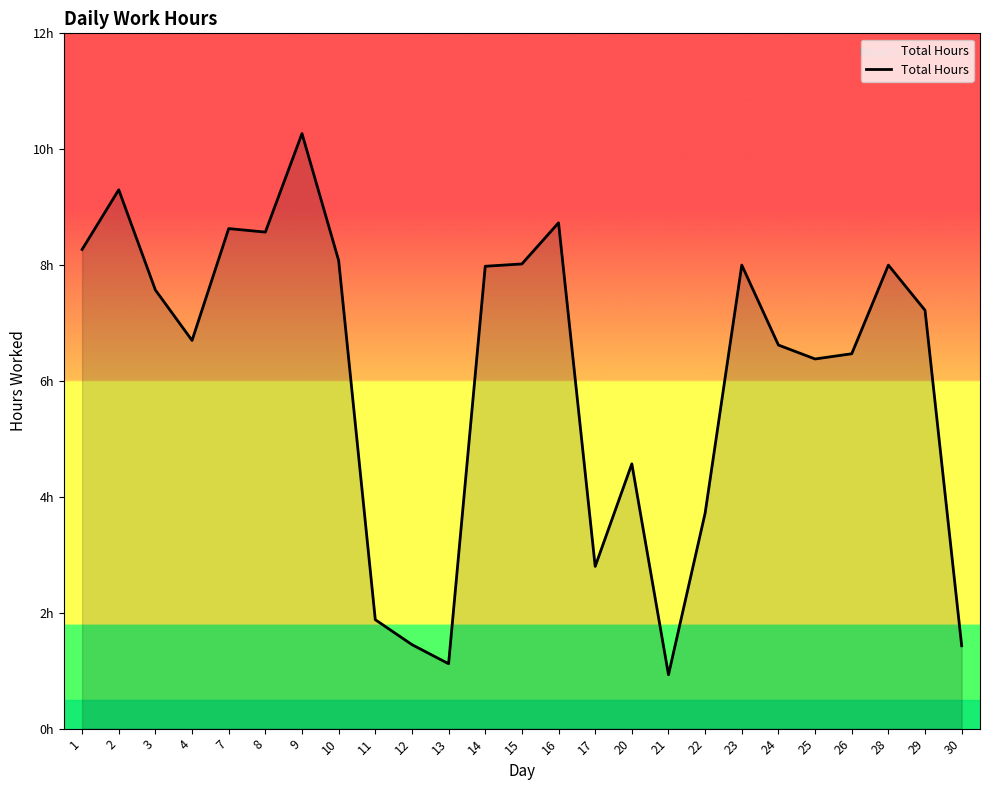

Does the chart display data point markers on the line(s)?

No